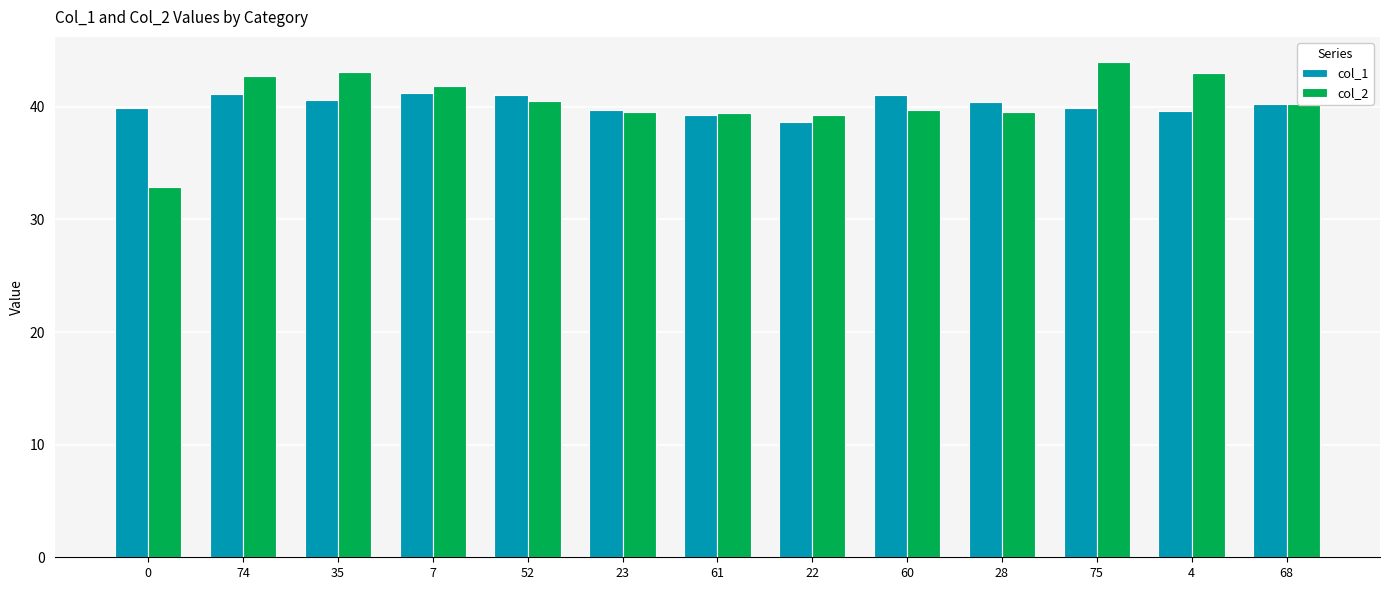

What is the sum of the col_2 values at 0 and 75?

76.9